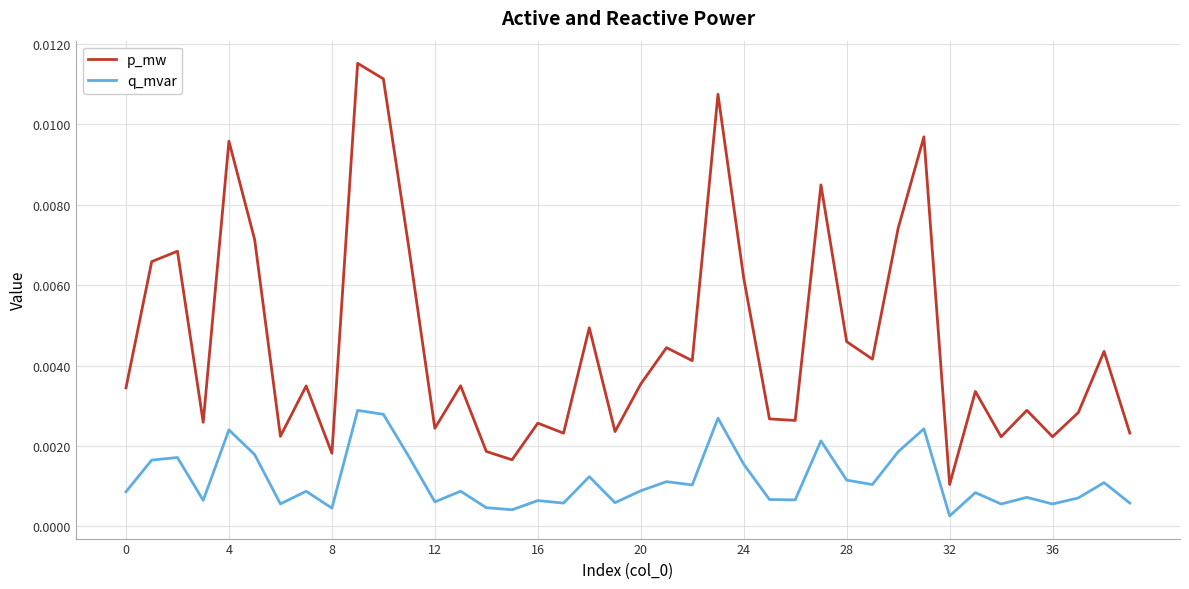

Rank the series by their maximum value, from lowest to highest.

q_mvar, p_mw